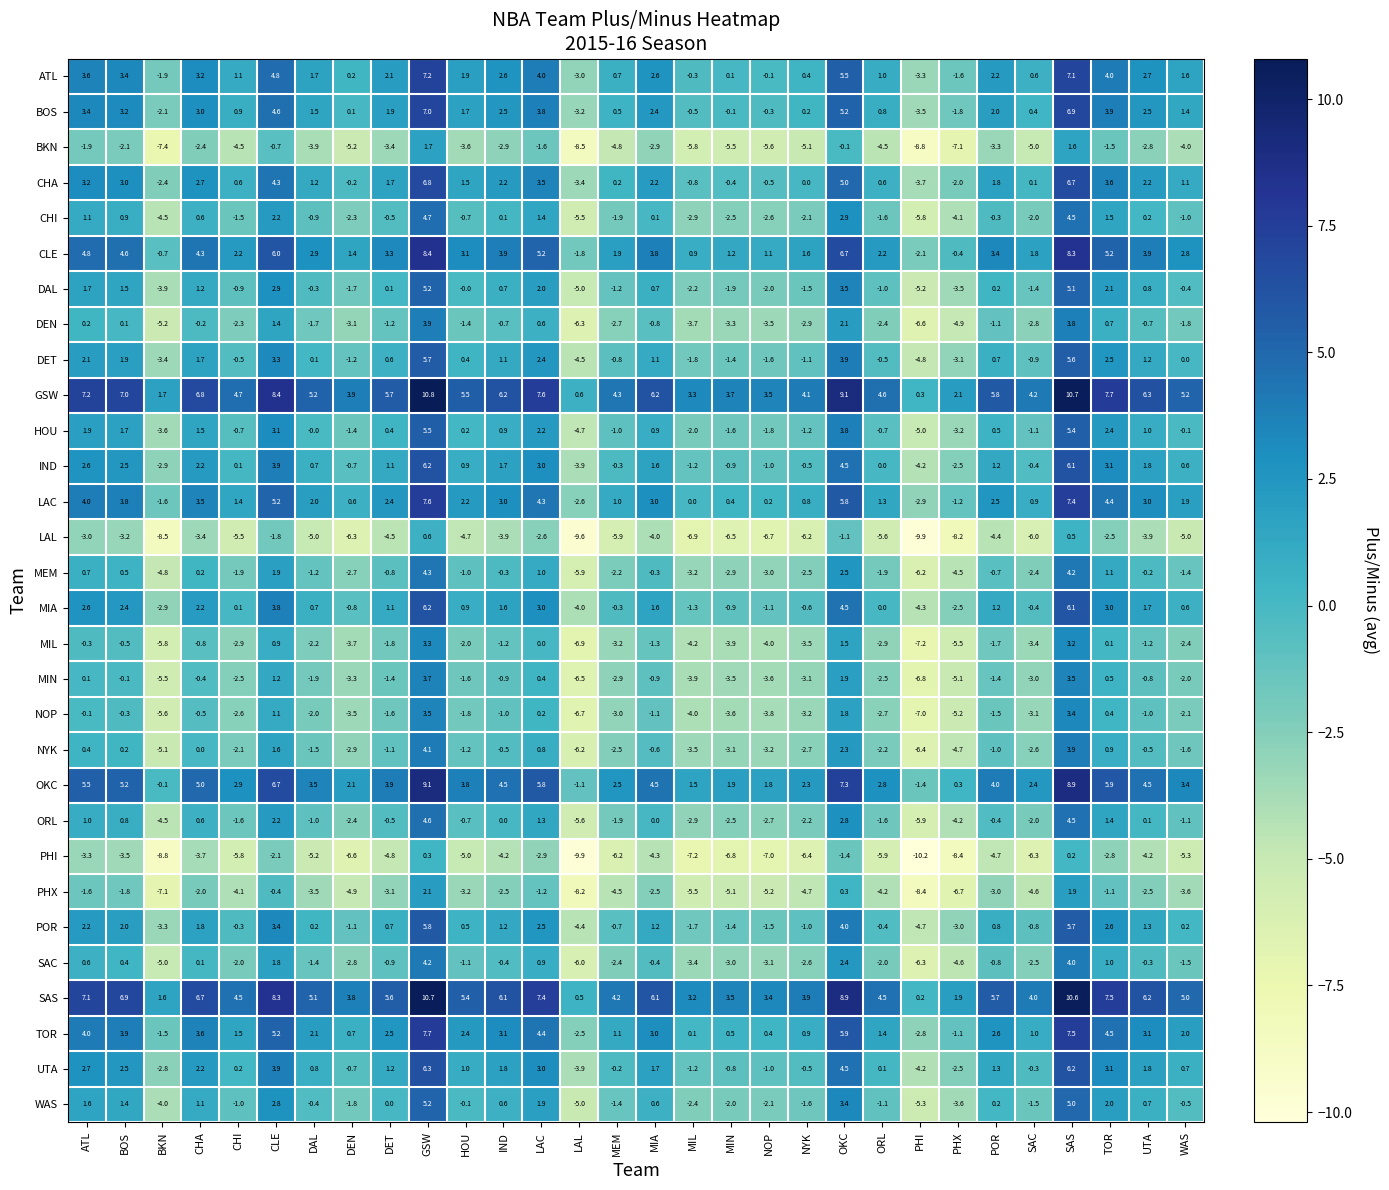

What is the spread (max minus min) of values at GSW?

10.5